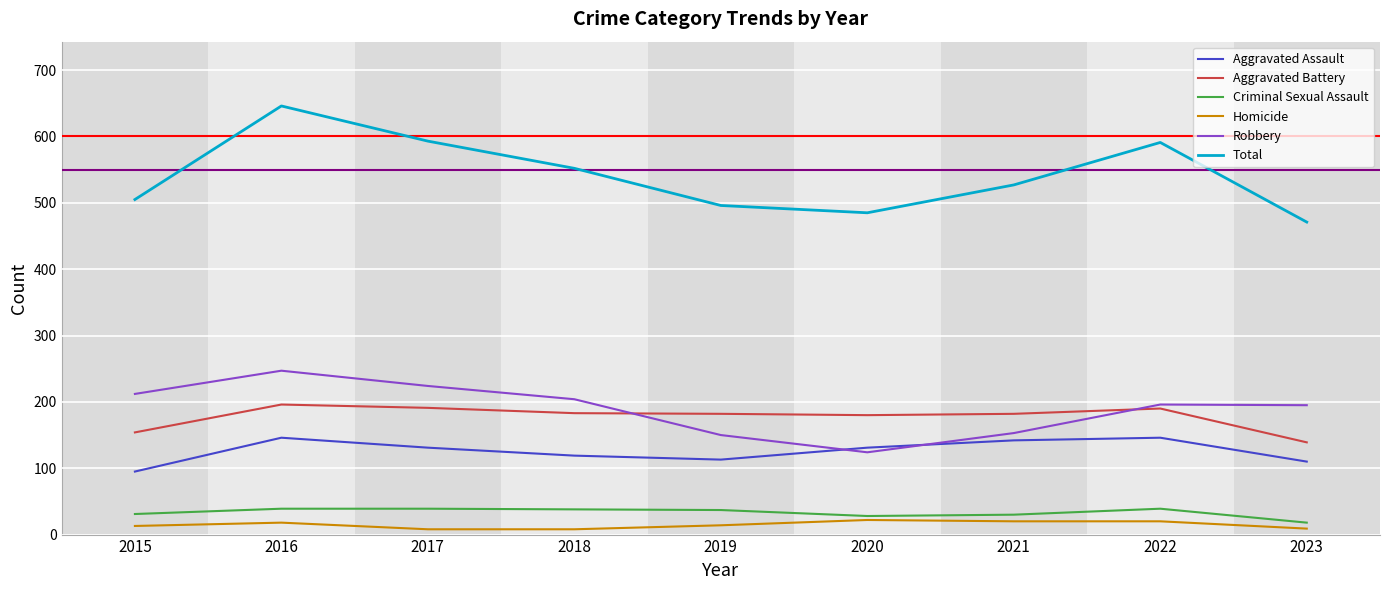

Which series has the widest spread of values?

Total